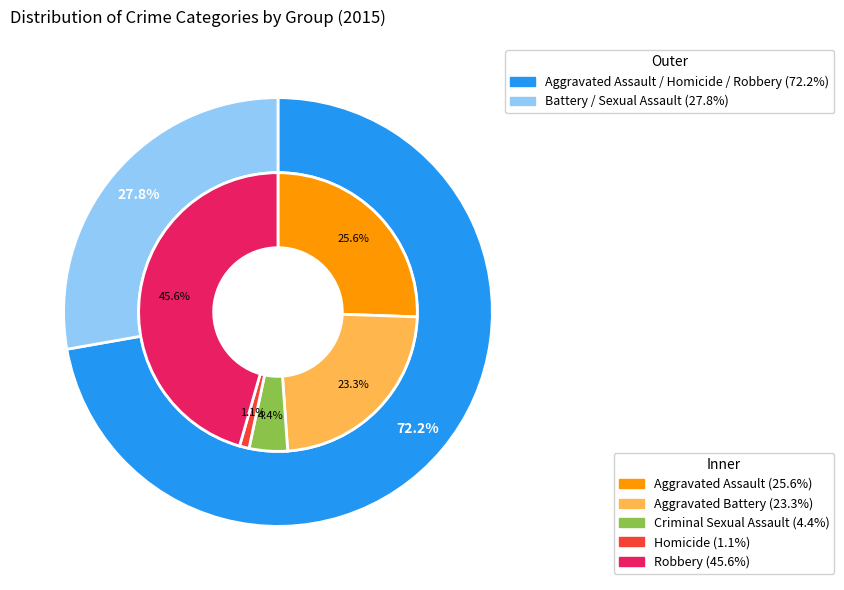

Is there a majority slice in this chart?

No